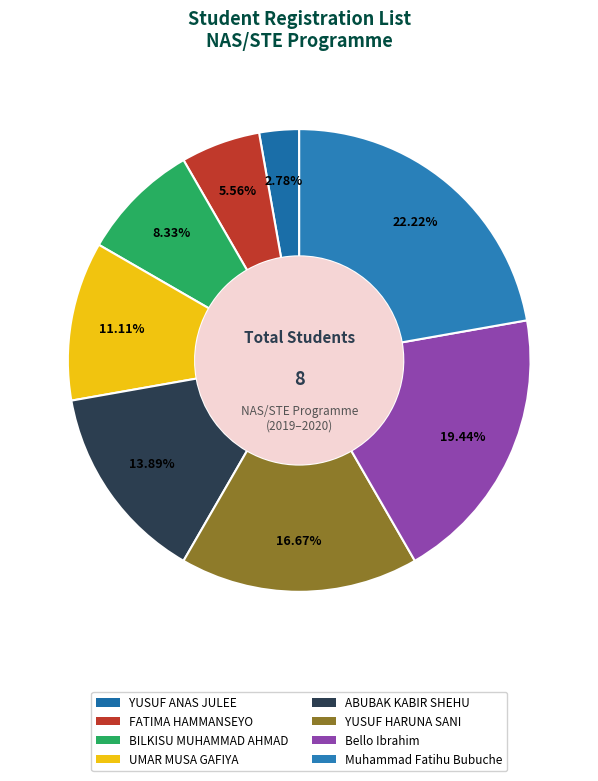

To the nearest percent, what percentage of the pie is Bello Ibrahim?

19%